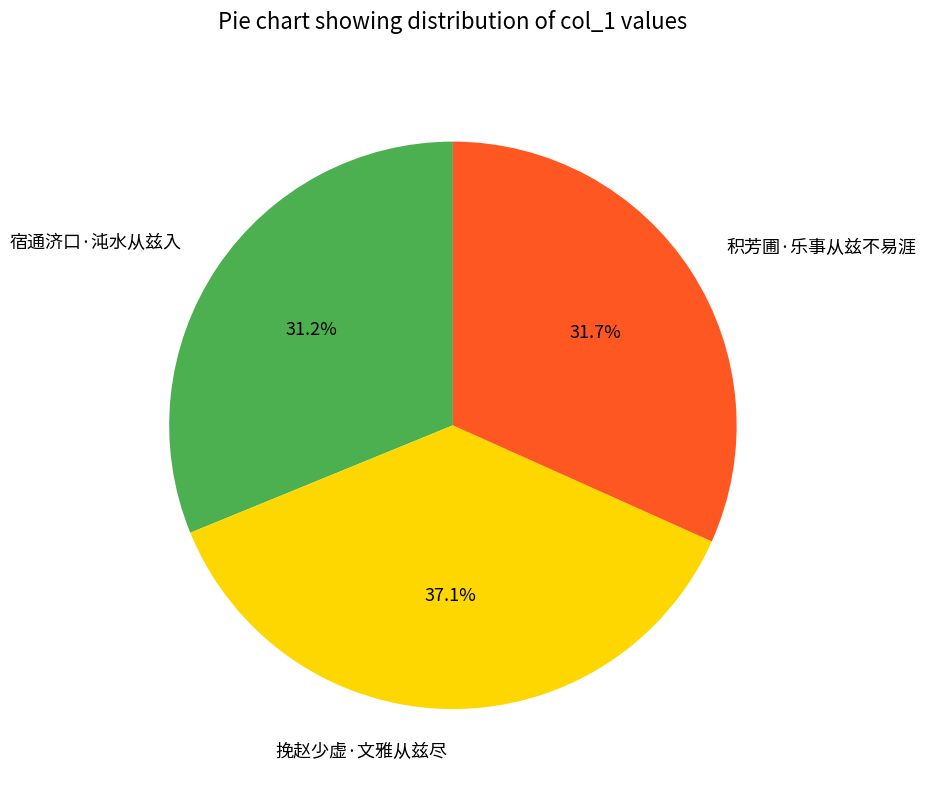

Does 积芳圃·乐事从兹不易涯 account for over 50% of the chart?

No